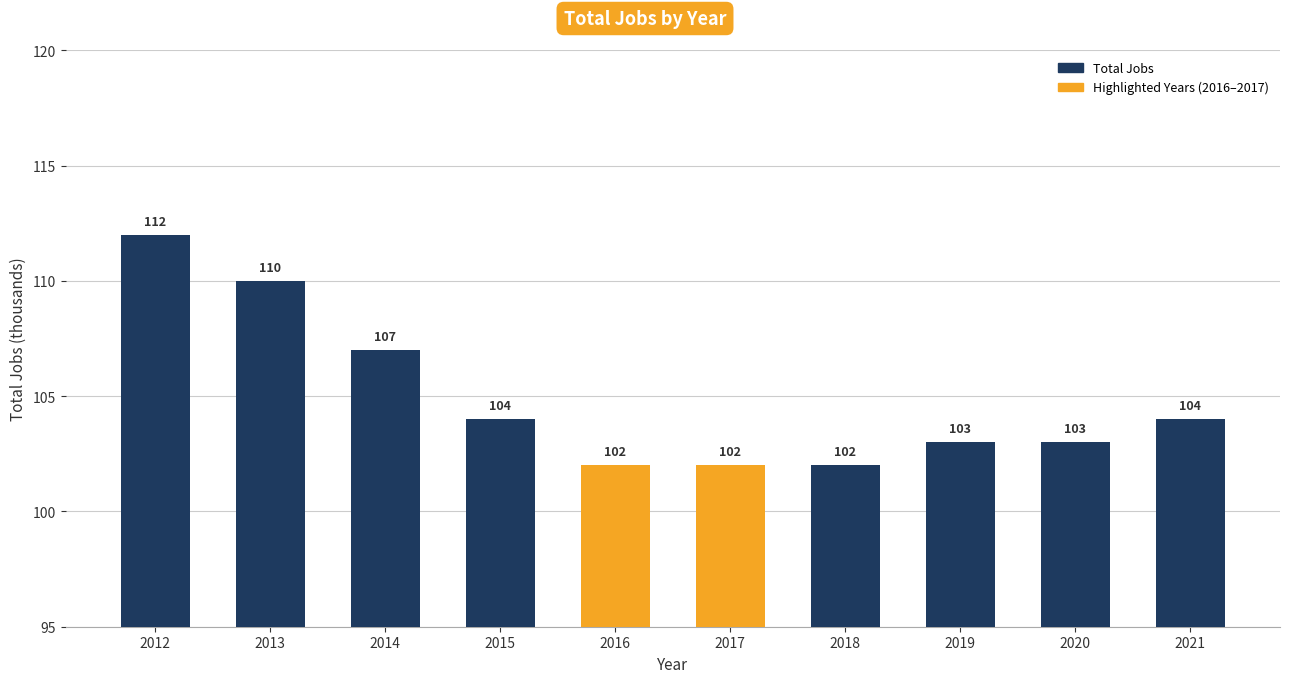

What is the sum of the values at 2019 and 2021?

207